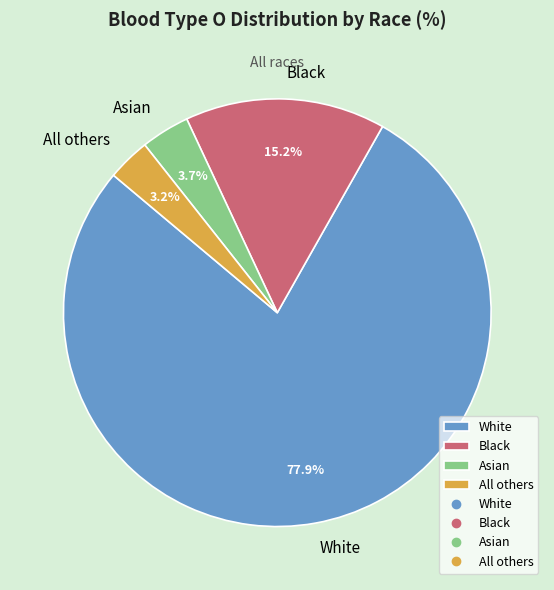

Is there a majority slice in this chart?

Yes